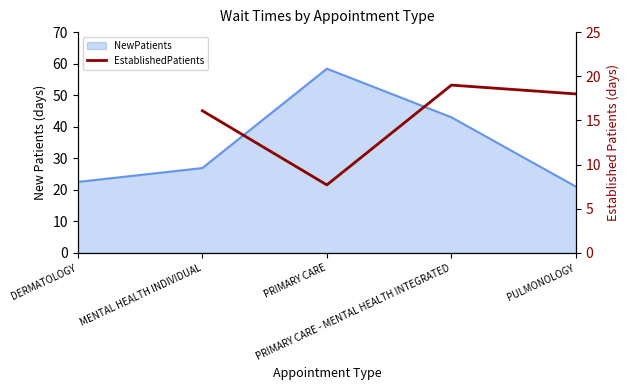

The chart shows a value of 18.0 at PULMONOLOGY. True or false?

True